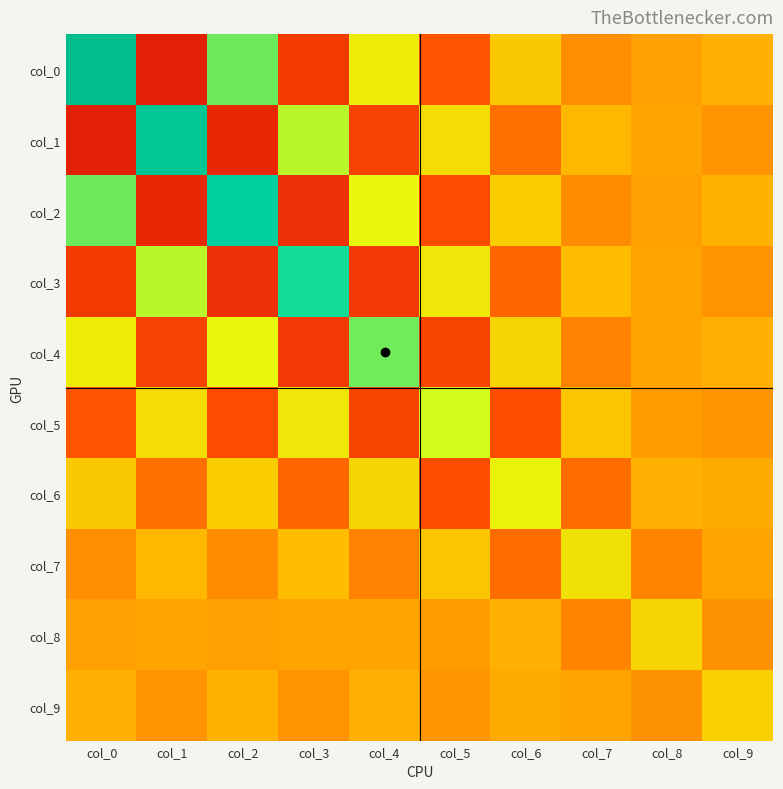

Reading left to right, what are all the values shown in this chart?

col_0: col_0=12.1	col_1=-9.5	col_2=7.7	col_3=-6.1	col_4=4.6	col_5=-3.2	col_6=1.9	col_7=-0.8	col_8=-0.1	col_9=0.6
col_1: col_0=-9.5	col_1=11.1	col_2=-8.5	col_3=6.6	col_4=-5.0	col_5=3.5	col_6=-2.1	col_7=0.9	col_8=0.1	col_9=-0.6
col_2: col_0=7.7	col_1=-8.5	col_2=10.0	col_3=-7.4	col_4=5.5	col_5=-3.8	col_6=2.3	col_7=-1.0	col_8=-0.1	col_9=0.6
col_3: col_0=-6.1	col_1=6.6	col_2=-7.4	col_3=8.9	col_4=-6.1	col_5=4.2	col_6=-2.5	col_7=1.1	col_8=0.0	col_9=-0.6
col_4: col_0=4.6	col_1=-5.0	col_2=5.5	col_3=-6.1	col_4=7.6	col_5=-4.8	col_6=2.9	col_7=-1.3	col_8=0.1	col_9=0.6
col_5: col_0=-3.2	col_1=3.5	col_2=-3.8	col_3=4.2	col_4=-4.8	col_5=6.3	col_6=-3.5	col_7=1.7	col_8=-0.3	col_9=-0.5
col_6: col_0=1.9	col_1=-2.1	col_2=2.3	col_3=-2.5	col_4=2.9	col_5=-3.5	col_6=5.0	col_7=-2.3	col_8=0.6	col_9=0.4
col_7: col_0=-0.8	col_1=0.9	col_2=-1.0	col_3=1.1	col_4=-1.3	col_5=1.7	col_6=-2.3	col_7=3.8	col_8=-1.3	col_9=0.0
col_8: col_0=-0.1	col_1=0.1	col_2=-0.1	col_3=0.0	col_4=0.1	col_5=-0.3	col_6=0.6	col_7=-1.3	col_8=2.9	col_9=-0.7
col_9: col_0=0.6	col_1=-0.6	col_2=0.6	col_3=-0.6	col_4=0.6	col_5=-0.5	col_6=0.4	col_7=0.0	col_8=-0.7	col_9=2.4